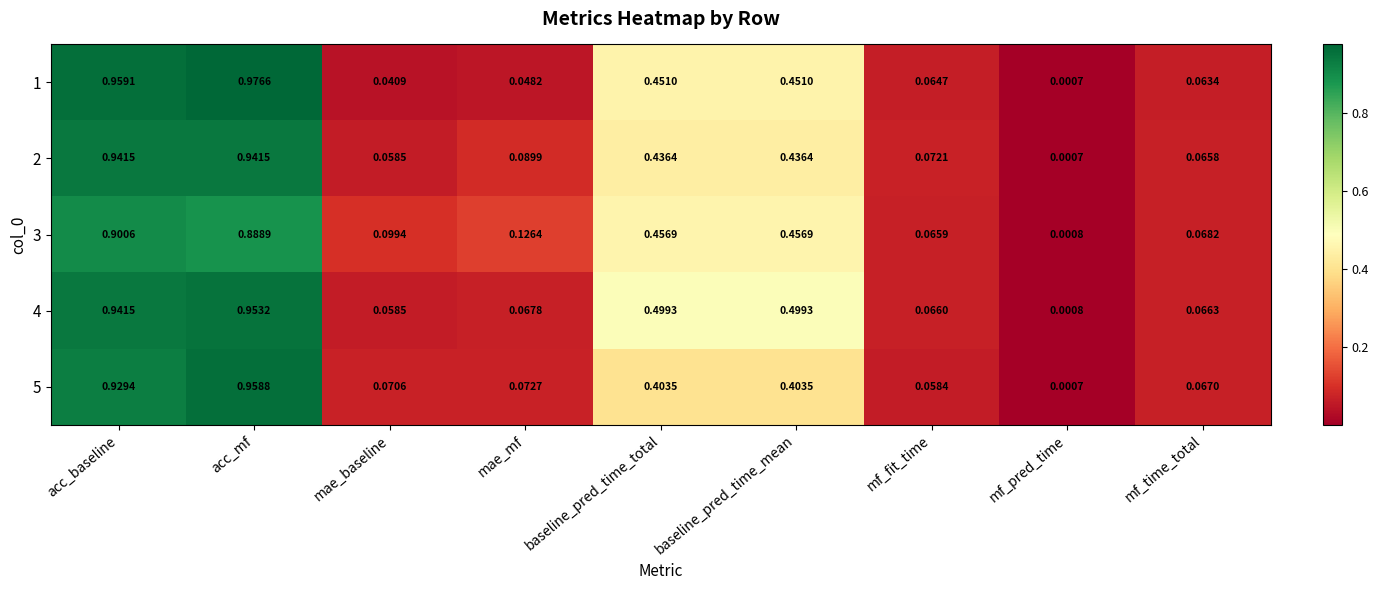

Count the number of data series in this chart.

5